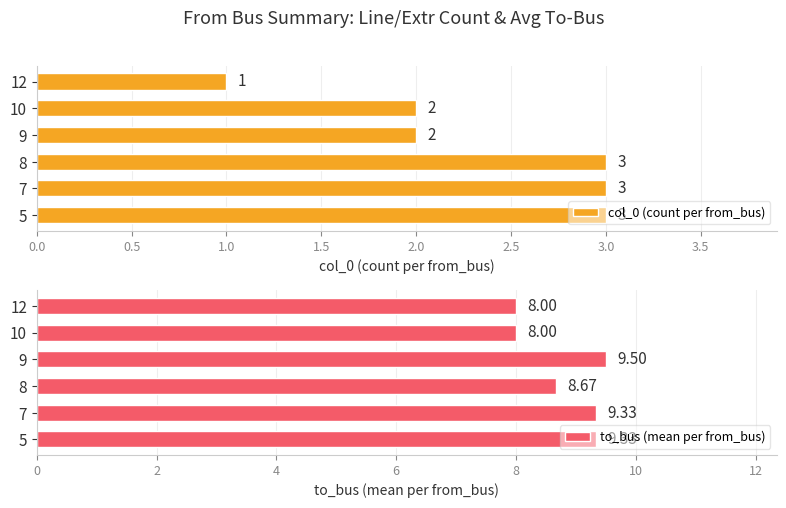

True or false: to_bus (mean per from_bus) has a value of 9.3 at 5.

True